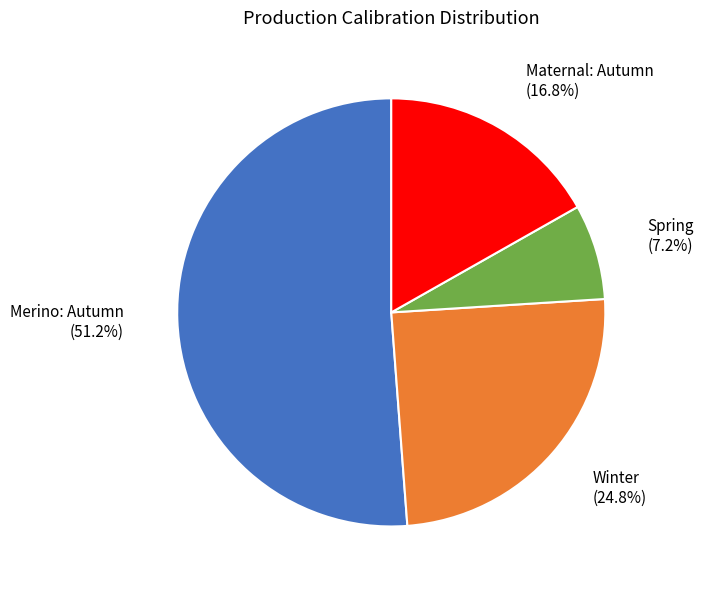

Is there any slice that represents more than half of the pie?

Yes